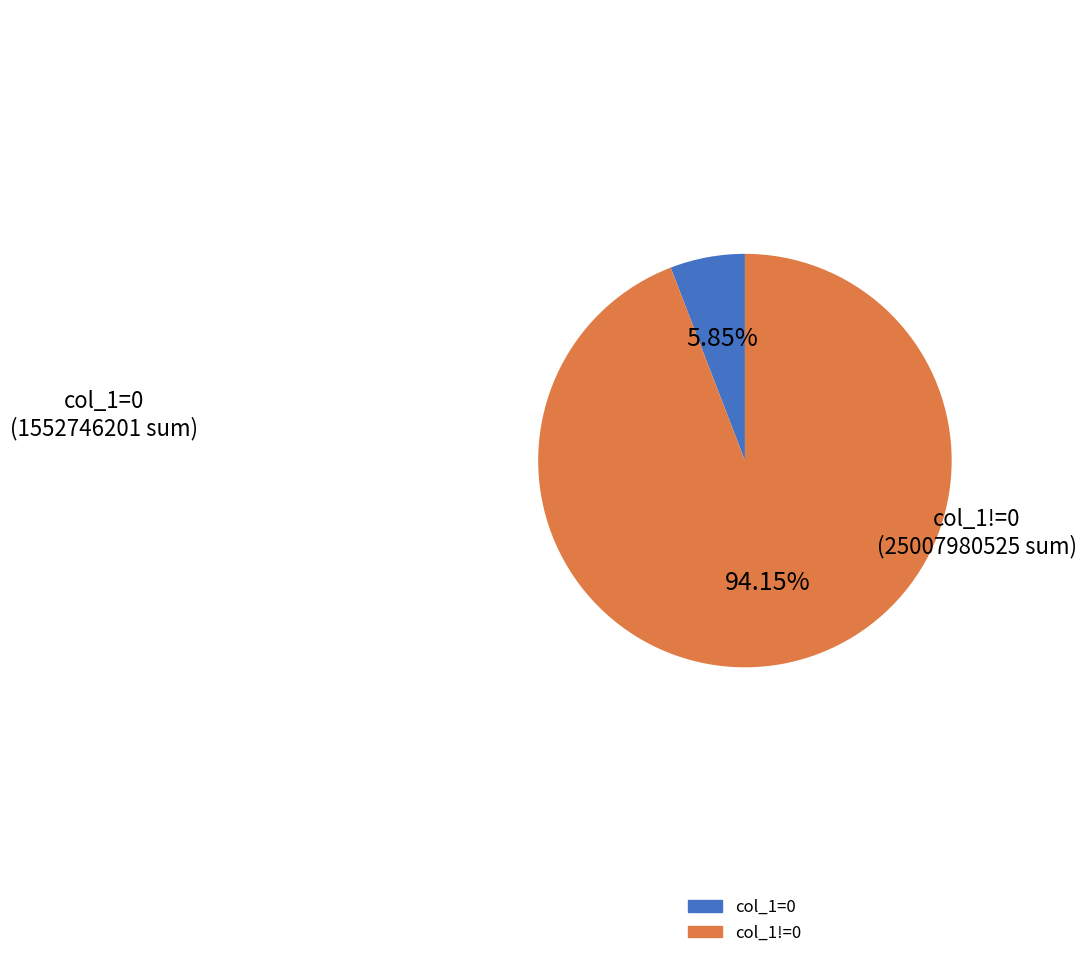

How many slices are in this pie chart?

2